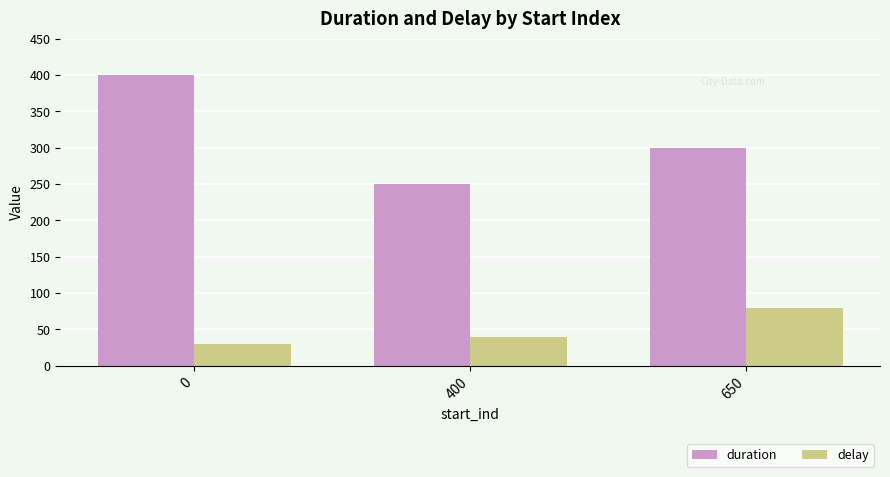

True or false: duration has a value of 97 at 0.

False